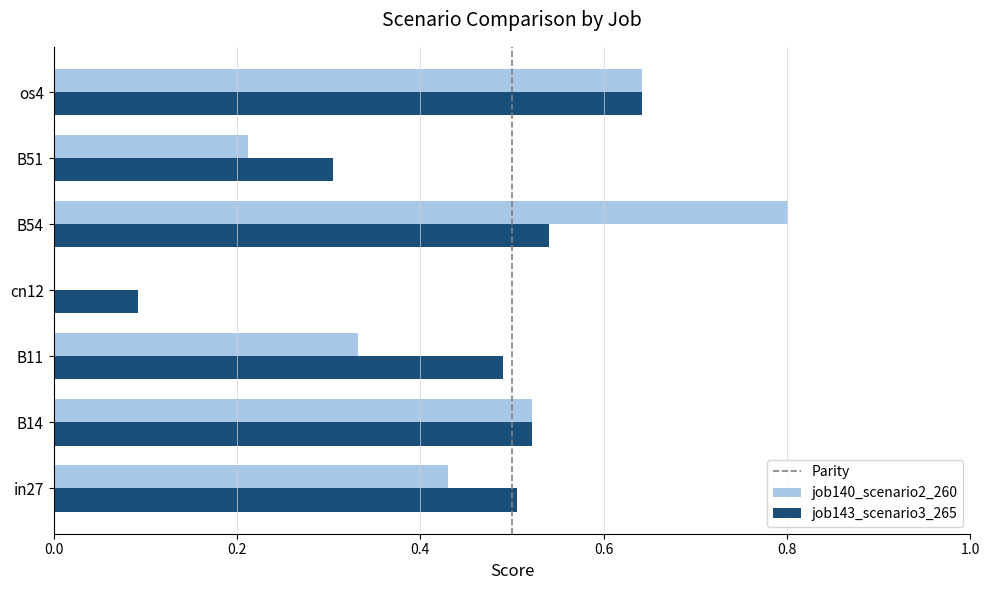

What is the greatest value displayed?

0.8